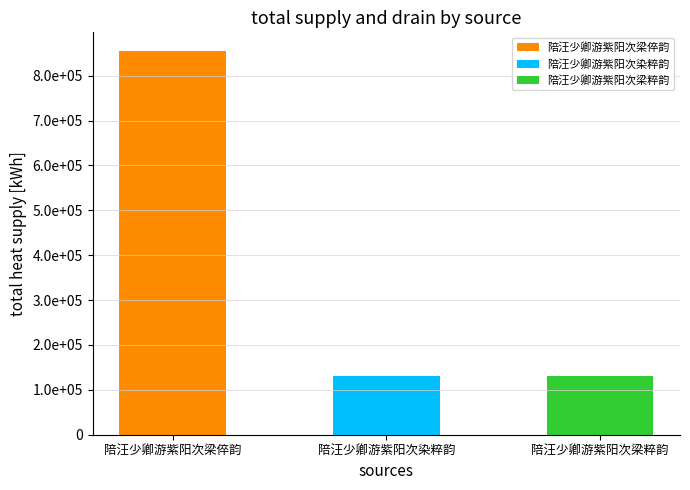

What is the average value?

371099